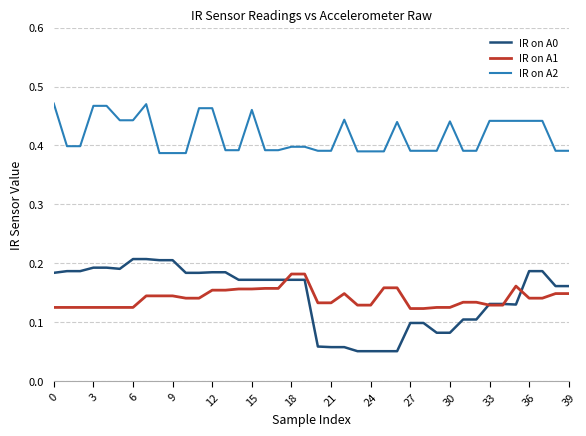

Which series has the largest total across all categories?

IR on A2